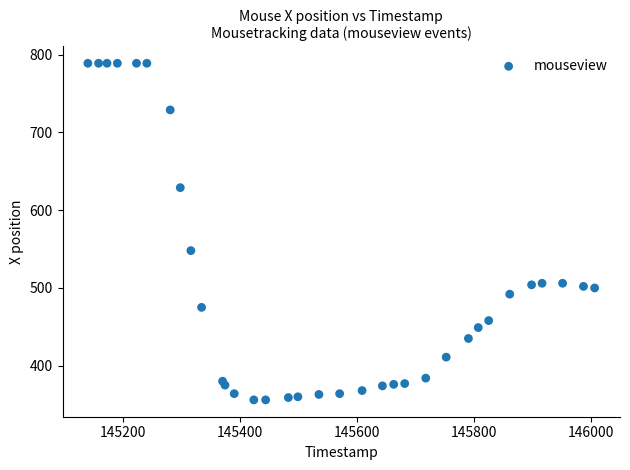

What is the range of Y values (max minus min)?

433